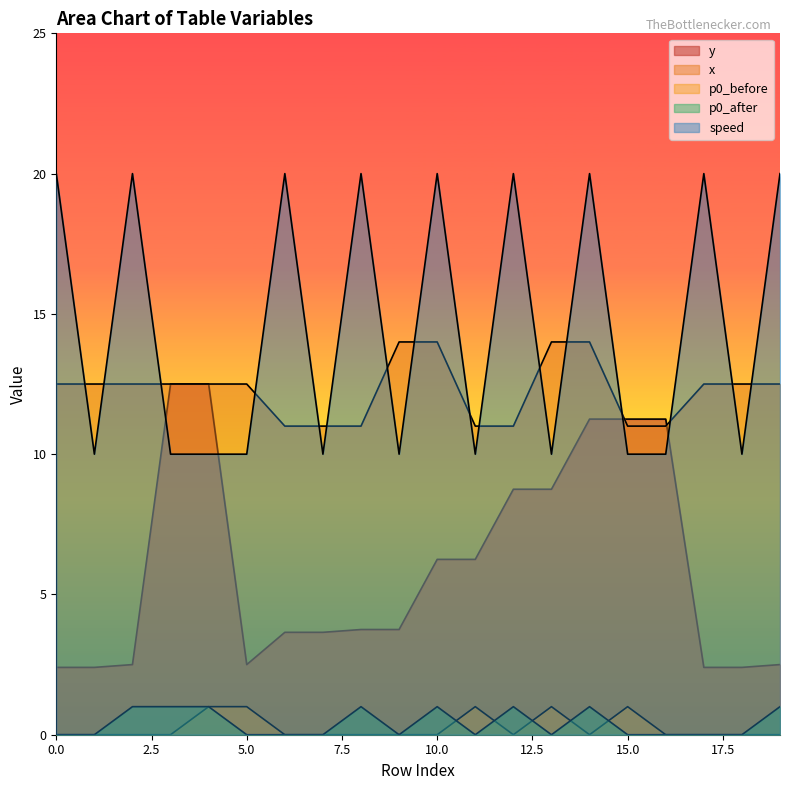

Reading right to left, list all the values displayed in this chart.

y: 19=2.5	18=2.4	17=2.4	16=11.2	15=11.2	14=11.2	13=8.8	12=8.8	11=6.2	10=6.2	9=3.8	8=3.8	7=3.6	6=3.6	5=2.5	4=12.5	3=12.5	2=2.5	1=2.4	0=2.4
x: 19=12.5	18=12.5	17=12.5	16=11.0	15=11.0	14=14.0	13=14.0	12=11.0	11=11.0	10=14.0	9=14.0	8=11.0	7=11.0	6=11.0	5=12.5	4=12.5	3=12.5	2=12.5	1=12.5	0=12.5
p0_before: 19=0.0	18=0.0	17=0.0	16=0.0	15=1.0	14=0.0	13=1.0	12=0.0	11=1.0	10=0.0	9=0.0	8=0.0	7=0.0	6=0.0	5=1.0	4=1.0	3=0.0	2=0.0	1=0.0	0=0.0
p0_after: 19=1.0	18=0.0	17=0.0	16=0.0	15=0.0	14=1.0	13=0.0	12=1.0	11=0.0	10=1.0	9=0.0	8=1.0	7=0.0	6=0.0	5=0.0	4=1.0	3=1.0	2=1.0	1=0.0	0=0.0
speed: 19=20.0	18=10.0	17=20.0	16=10.0	15=10.0	14=20.0	13=10.0	12=20.0	11=10.0	10=20.0	9=10.0	8=20.0	7=10.0	6=20.0	5=10.0	4=10.0	3=10.0	2=20.0	1=10.0	0=20.0